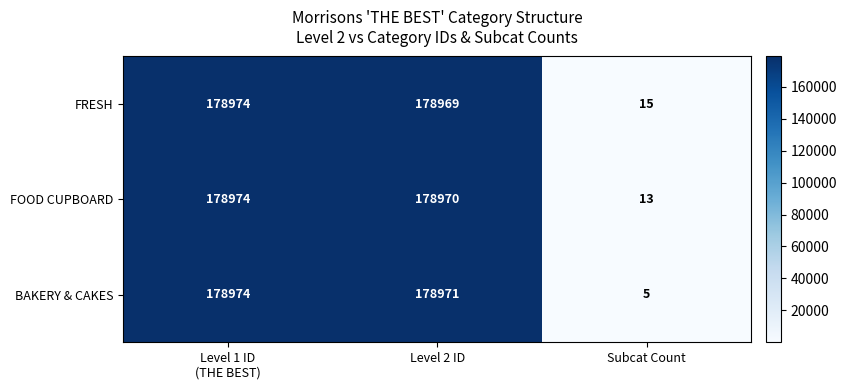

What is the difference between the highest and lowest values at Subcat Count?

10